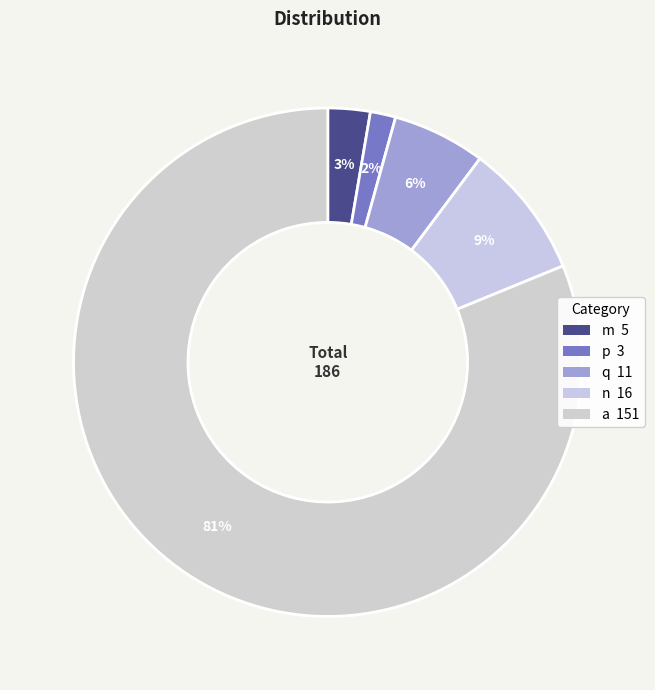

To the nearest percent, what percentage of the pie is p?

2%